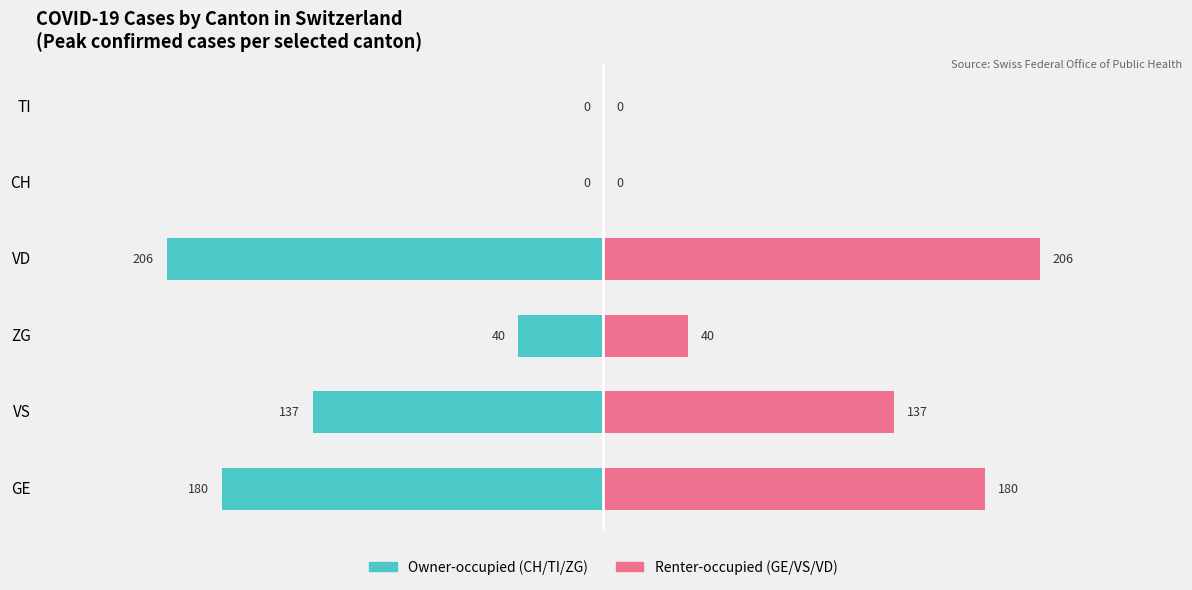

What is the average value of the Renter-occupied series?

94